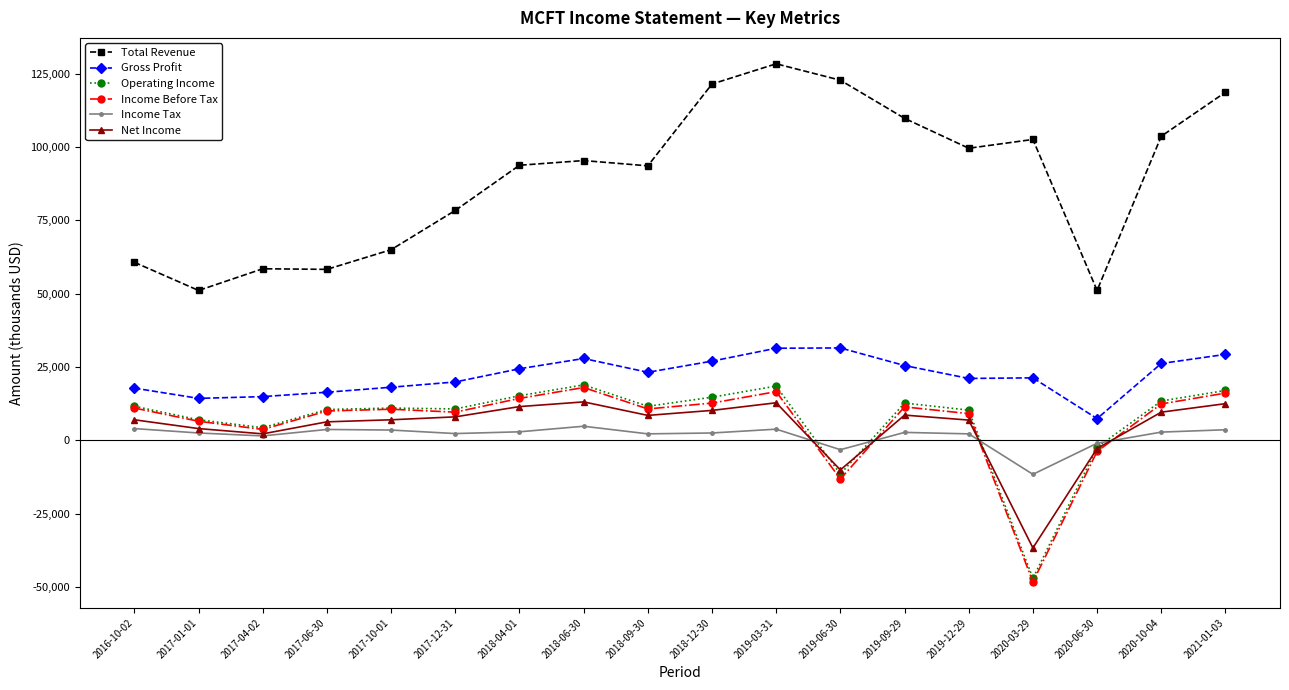

What is the label of the 9th point from the right?

2018-12-30